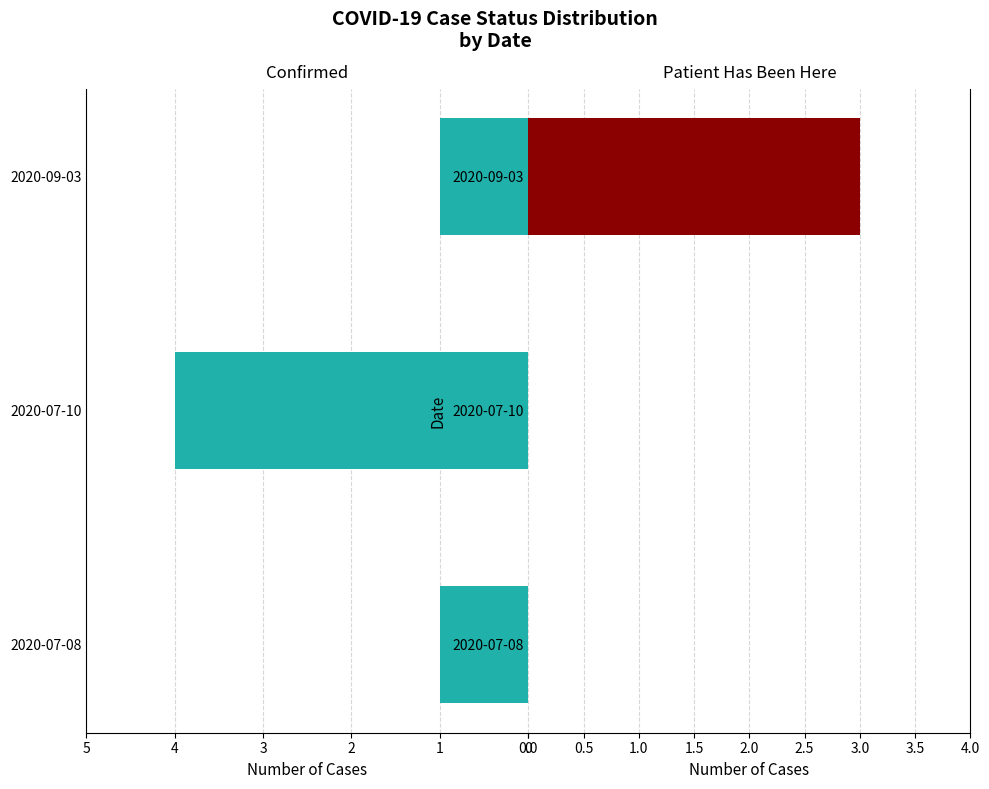

Which series has the largest range (max minus min)?

confirmed